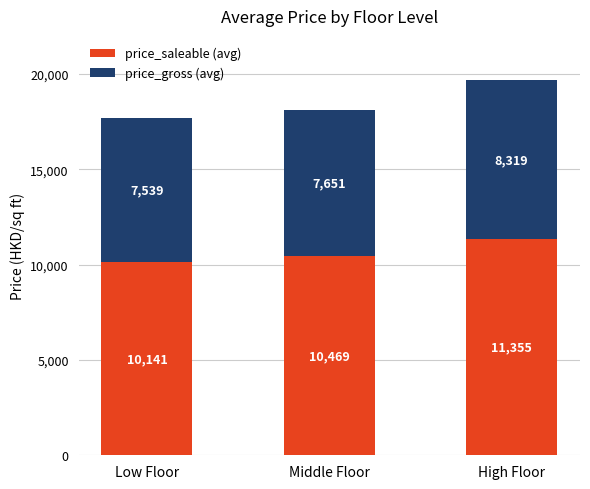

What is the difference between the maximum and minimum values in the price_saleable (avg) series?

1214